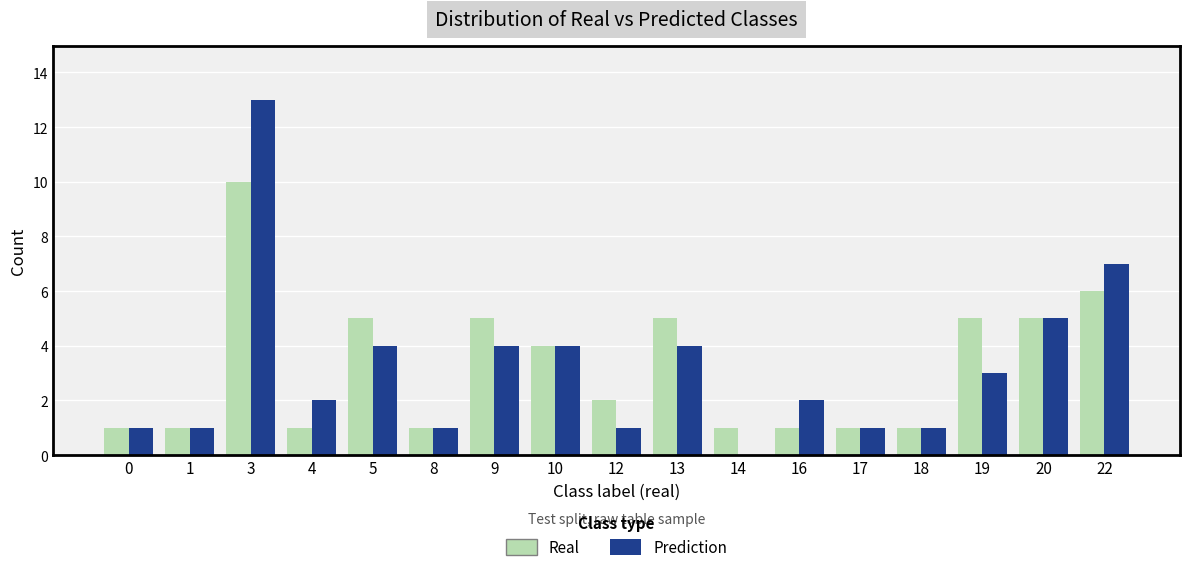

Are the bars grouped side by side (vs. stacked)?

Yes